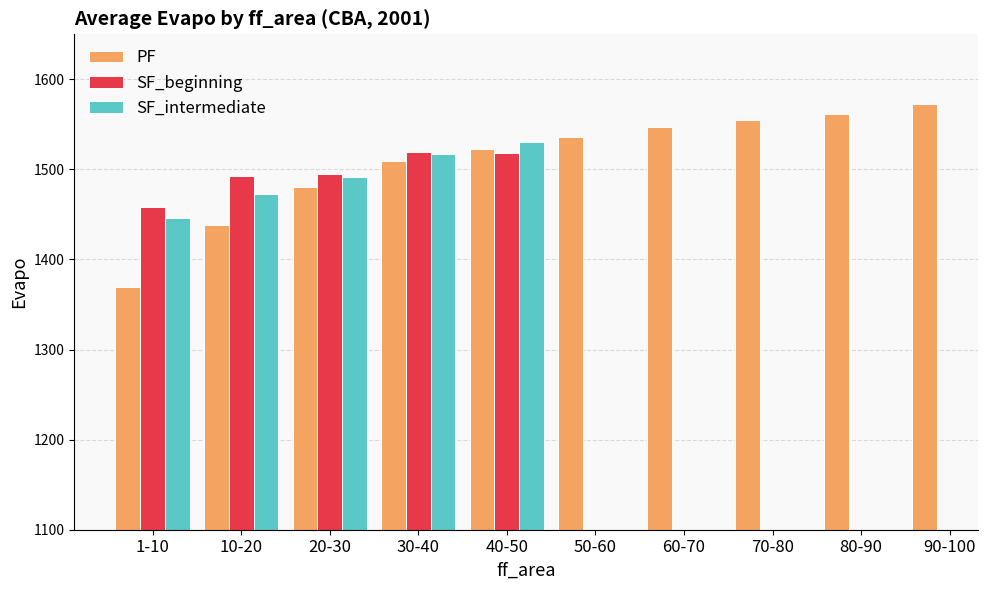

At which label does PF first exceed 1535?

50-60